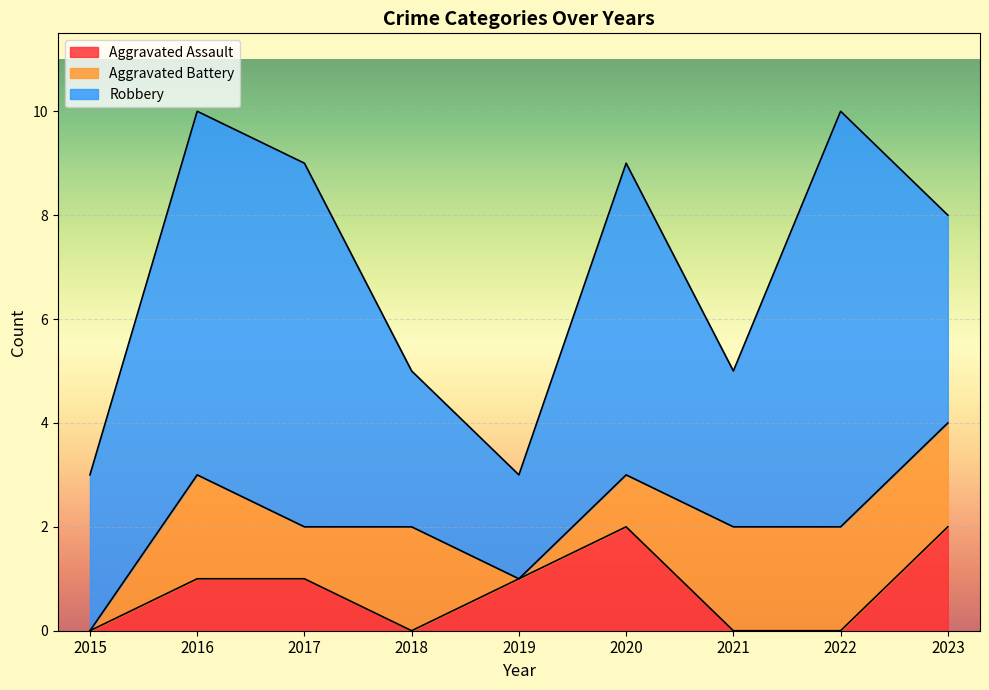

The value of Aggravated Assault at 2022 is 1. True or false?

False